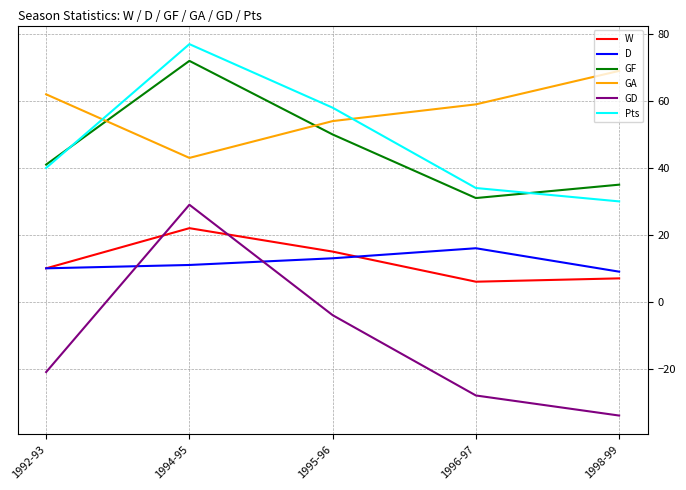

At which category does D reach its first local peak?

1996-97